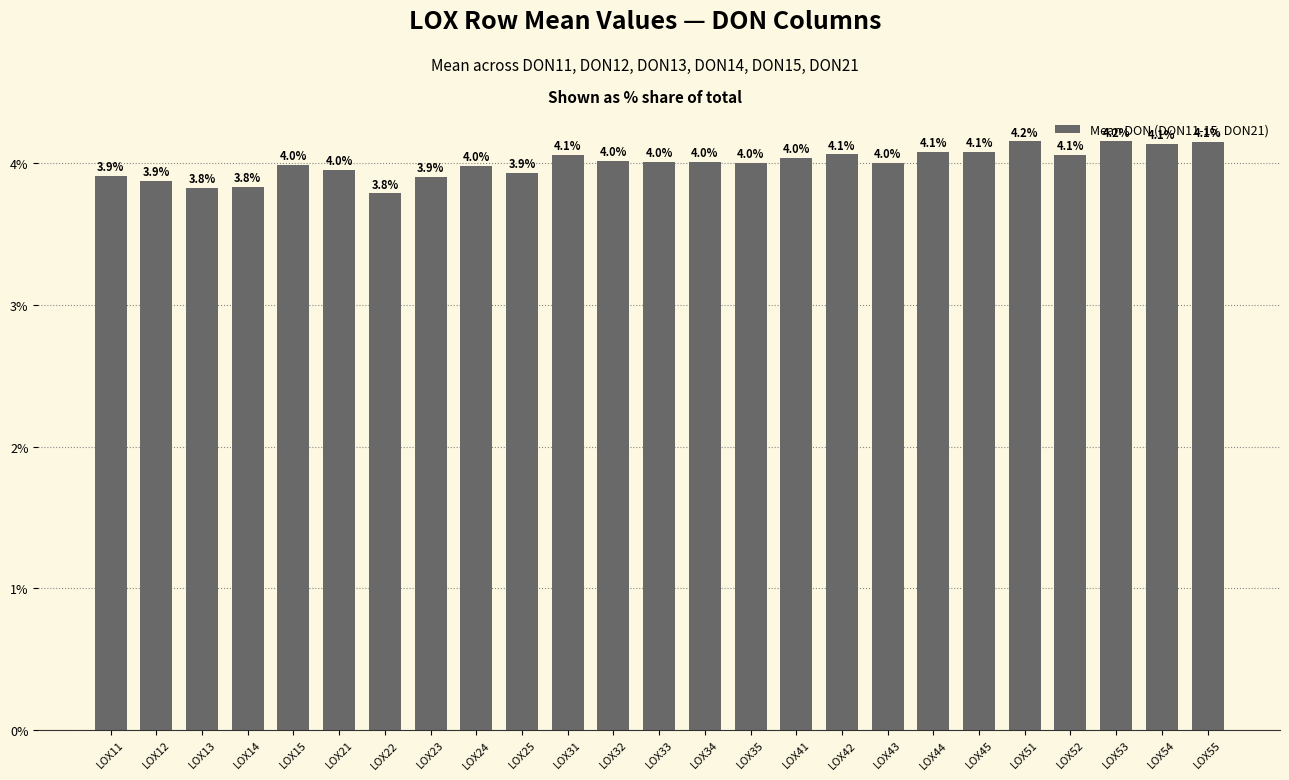

What is the maximum value shown in the chart?

4.2